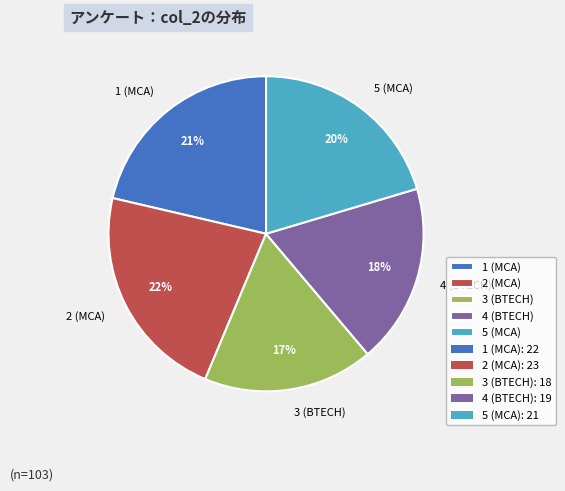

Does 5 account for over 50% of the chart?

No